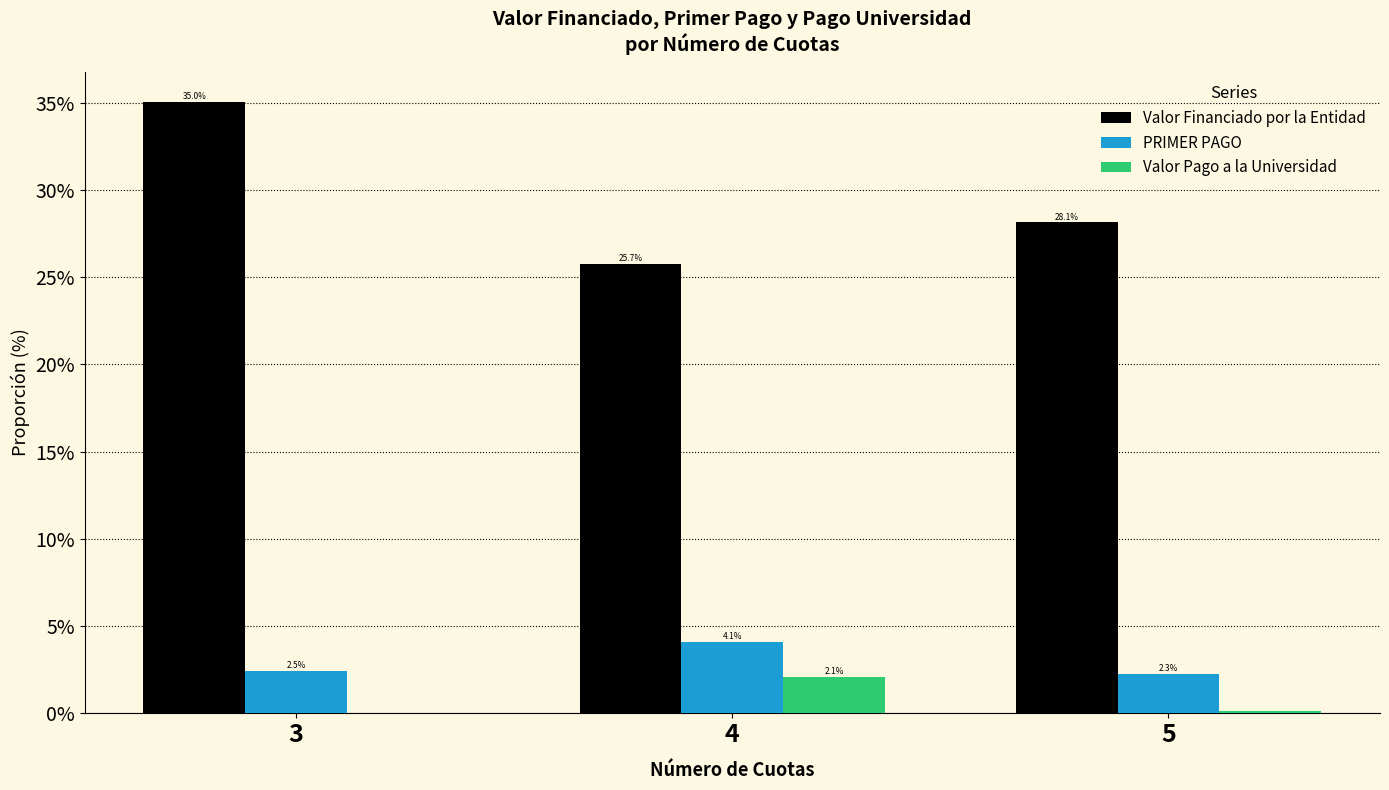

Does the chart contain stacked bars?

No